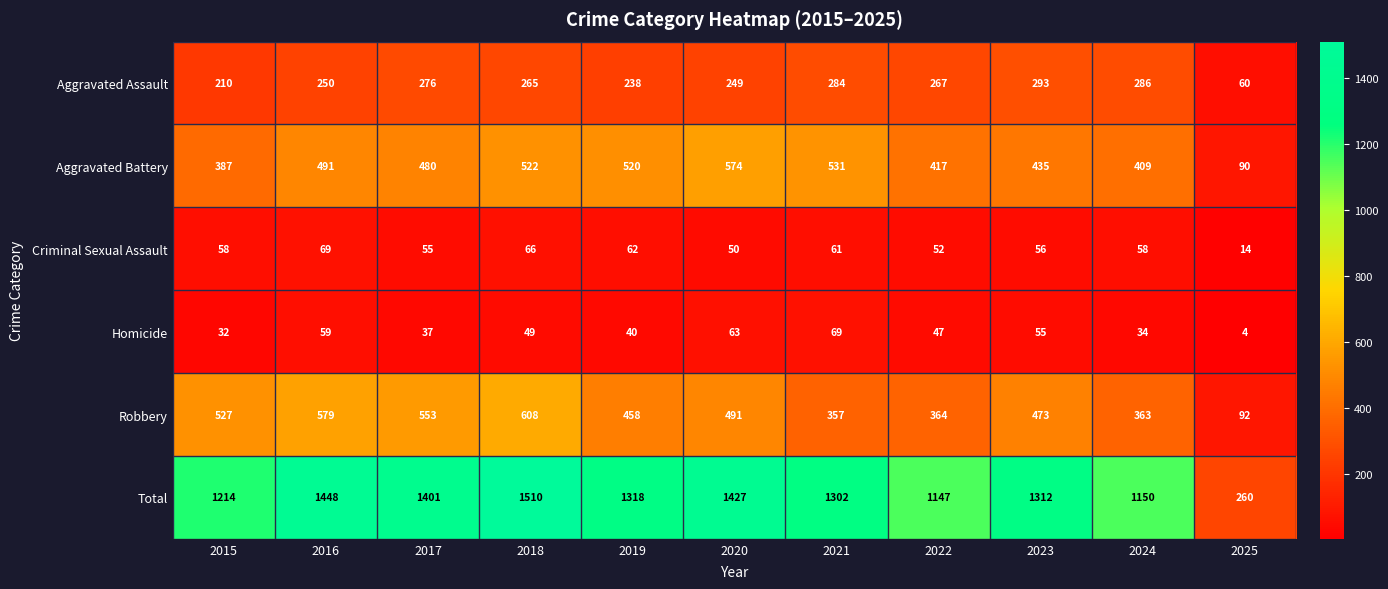

Count the number of categories in the chart.

11